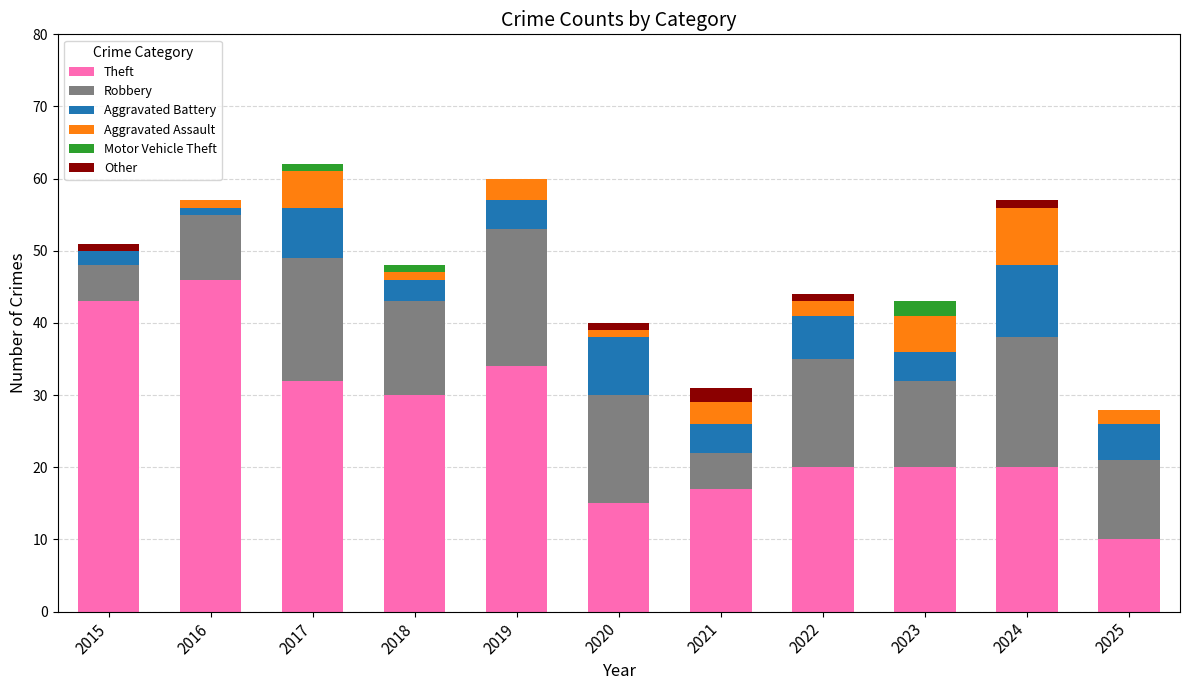

The value of Theft at 2017 is 43. True or false?

False